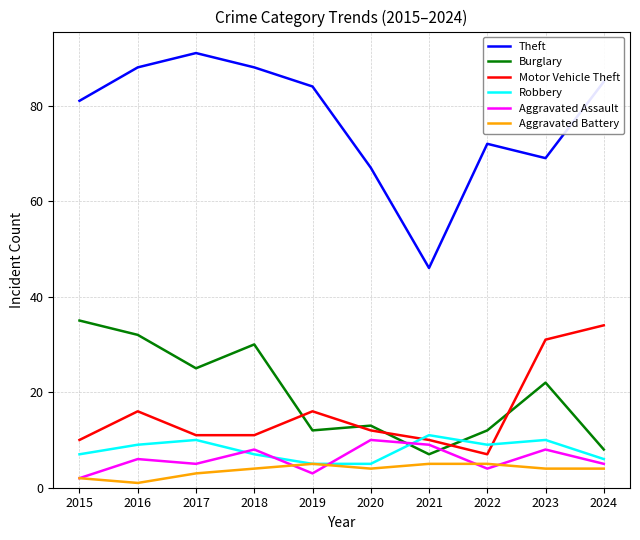

What is the total value across all series at 2022?

109